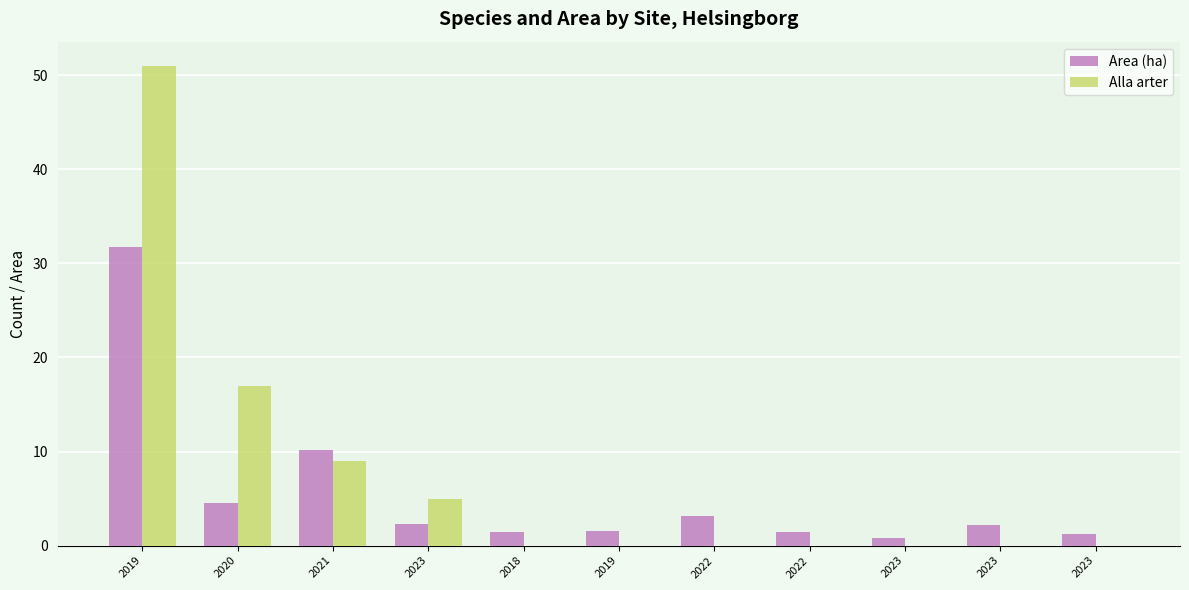

How many data points does each series have?

11